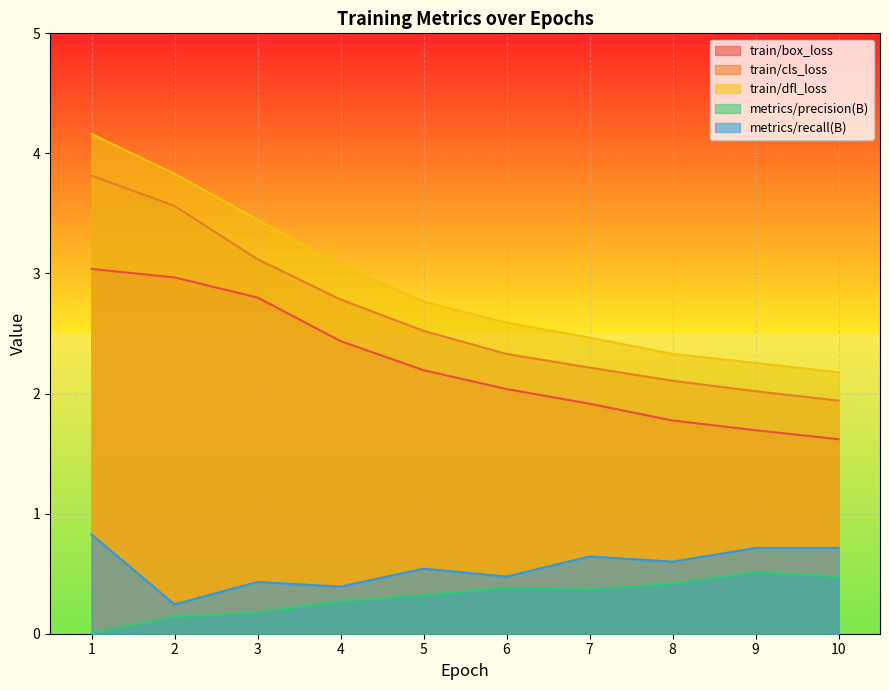

Read the train/dfl_loss value at 2.

3.8